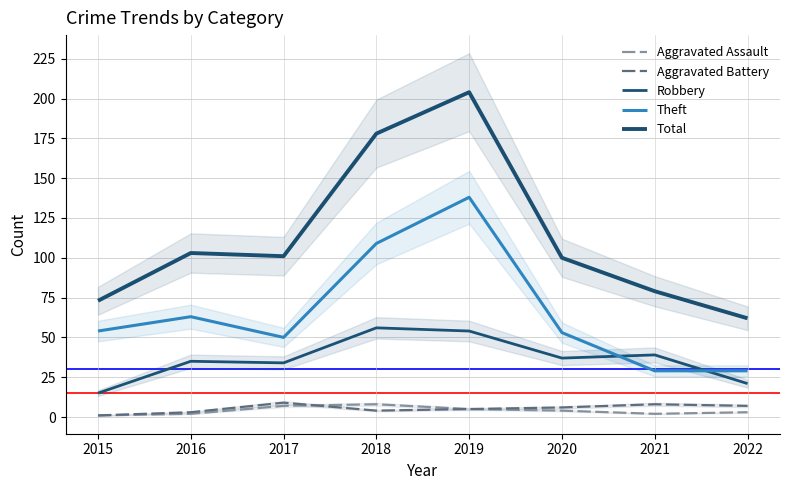

Which series has the widest spread of values?

Total